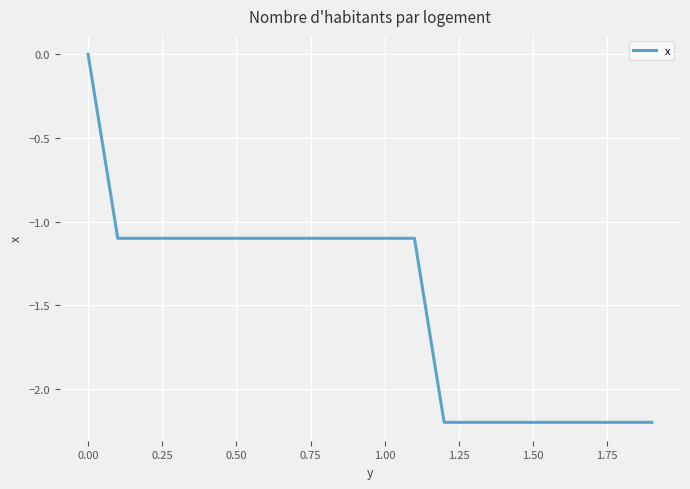

What is the difference between the maximum and minimum values?

2.2